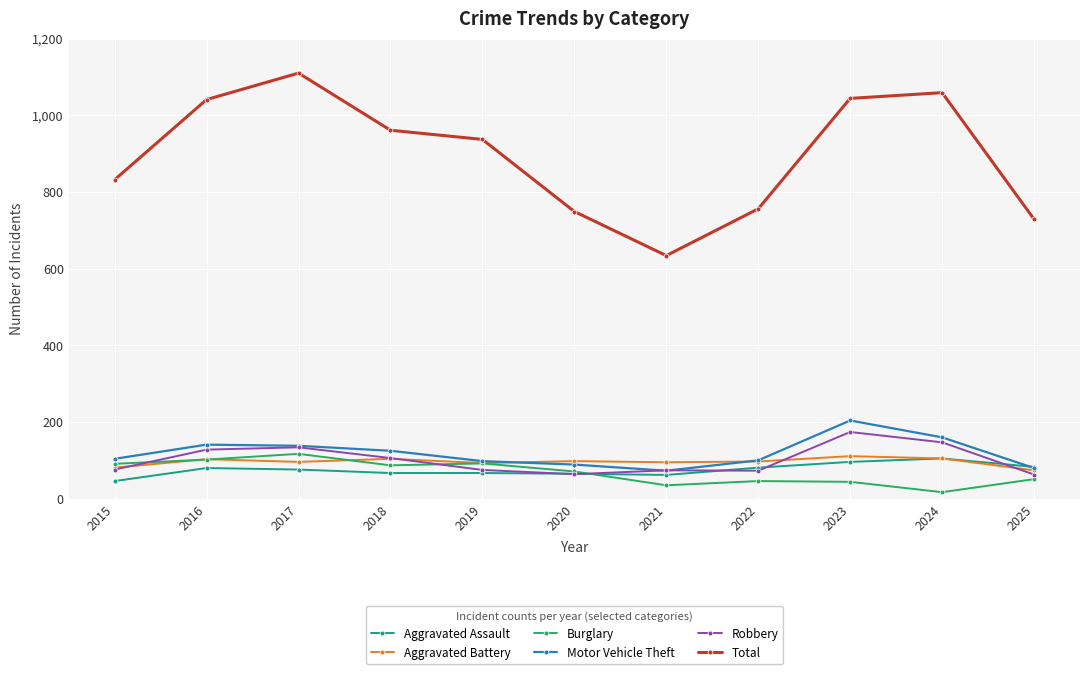

Is it true that Aggravated Assault equals 65 at 2020?

True